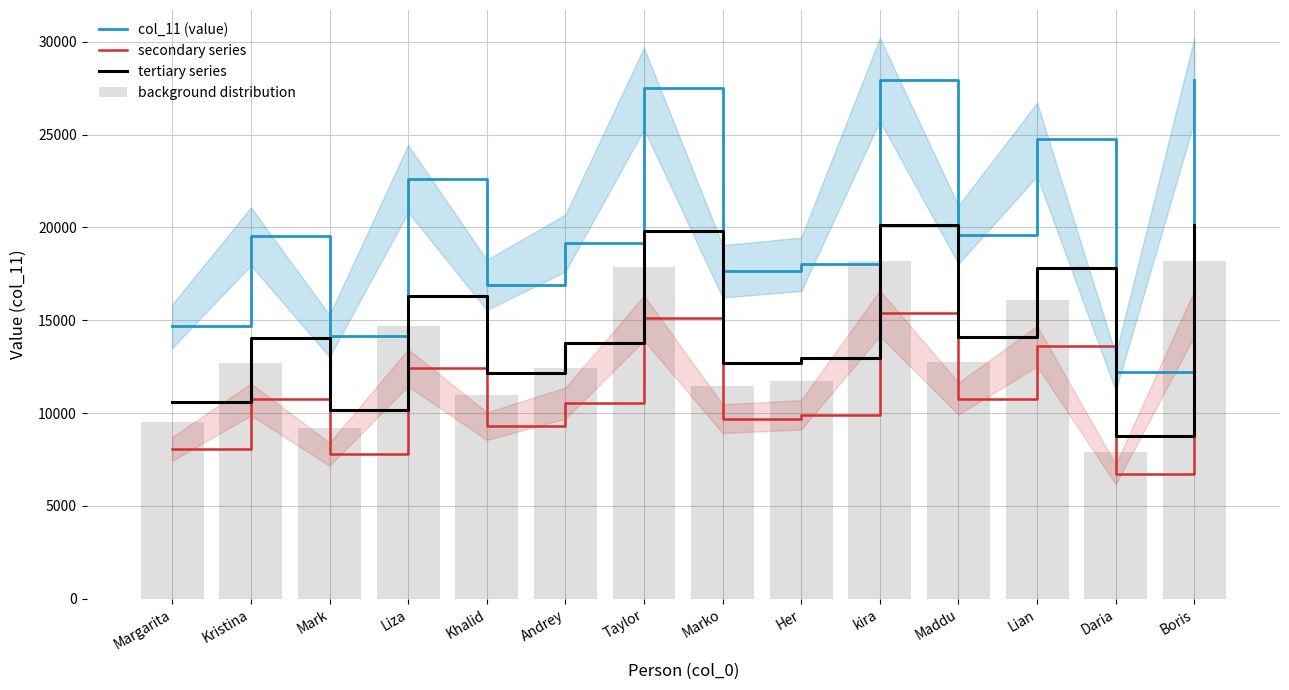

Rank the series by their maximum value, from lowest to highest.

secondary series, background distribution, tertiary series, col_11 (value)